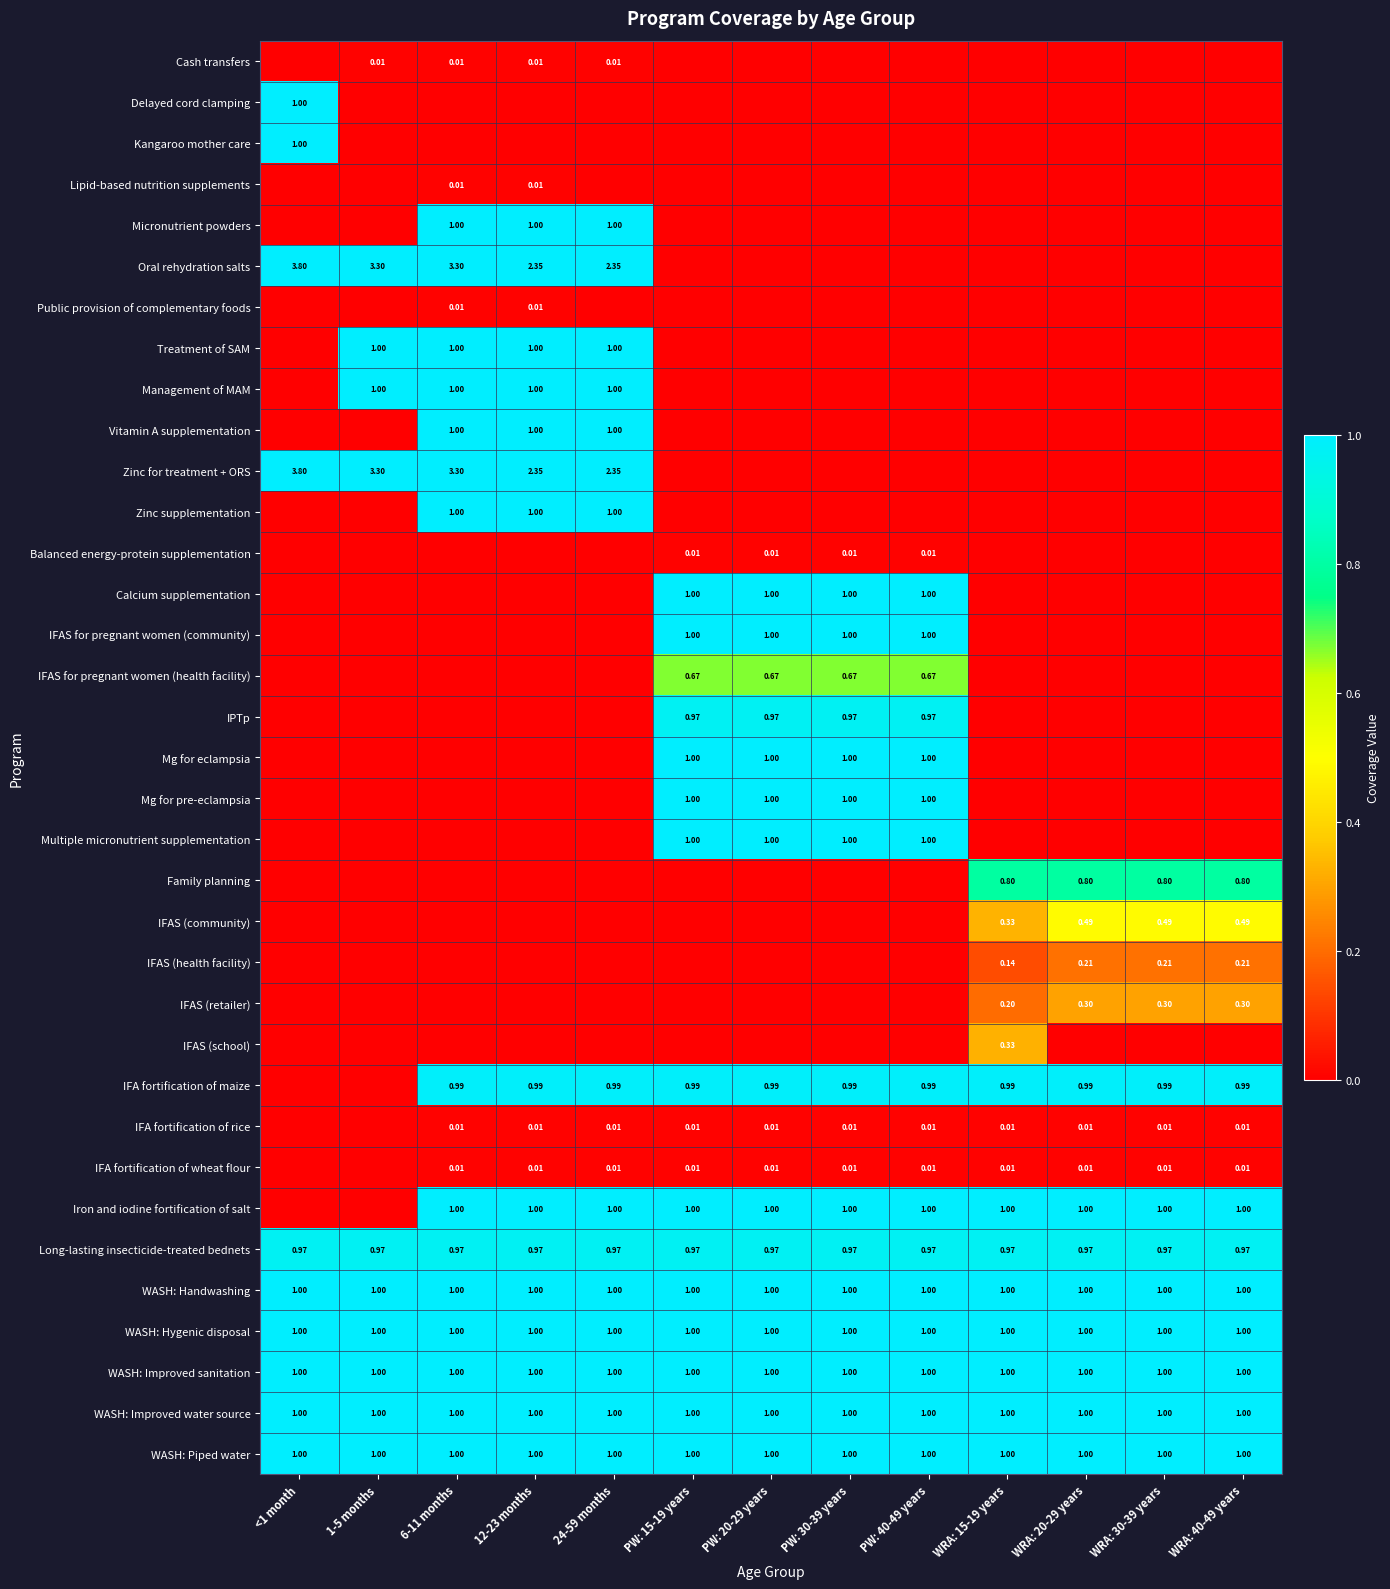

Between 6-11 months and PW: 15-19 years, which series saw the biggest shift?

Micronutrient powders